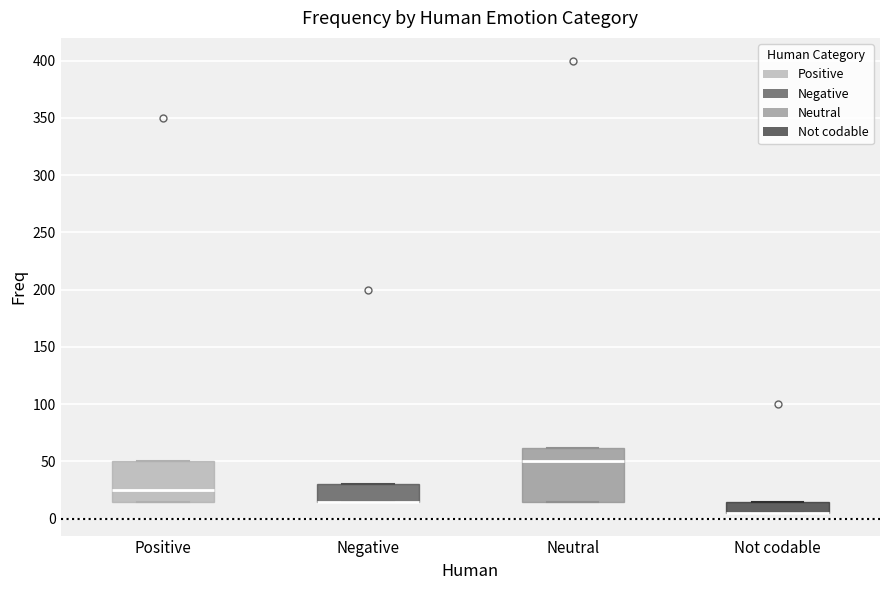

Reading left to right, read every box against the y-axis: the position of its median line, the range the box covers, and the ends of its whiskers. The values are not printed on the chart, so give them approximately, as read against the axis.

Positive: median 25, box 15 to 50, whiskers 15 to 50
Negative: median 15 (drawn on the box's lower edge), box 15 to 30, whiskers 15 to 30
Neutral: median 50, box 15 to 60, whiskers 15 to 60
Not codable: median 5 (drawn on the box's lower edge), box 5 to 15, whiskers 5 to 15